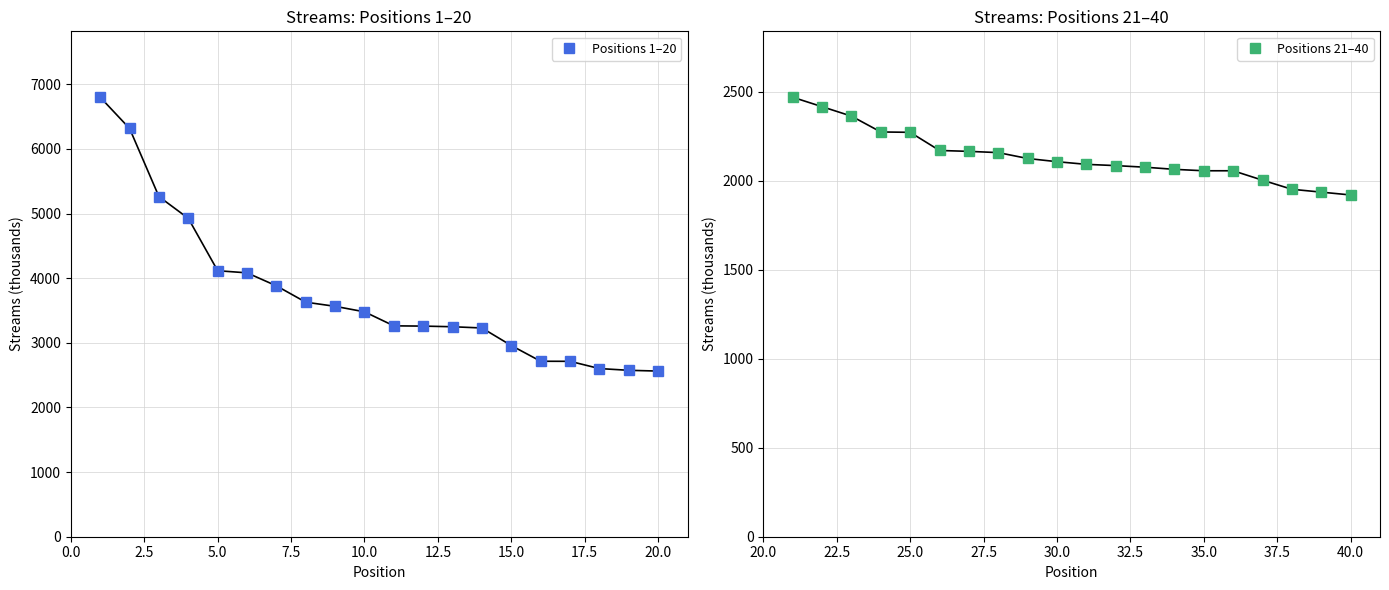

Reading left to right, extract all data points from this chart.

Positions 1–20: 6800	6317	5263	4926	4116	4083	3882	3629	3565	3480	3263	3259	3249	3230	2958	2715	2714	2602	2575	2563
Positions 21–40: 2469	2416	2363	2274	2272	2170	2165	2158	2125	2107	2092	2085	2076	2064	2056	2056	2003	1952	1936	1920